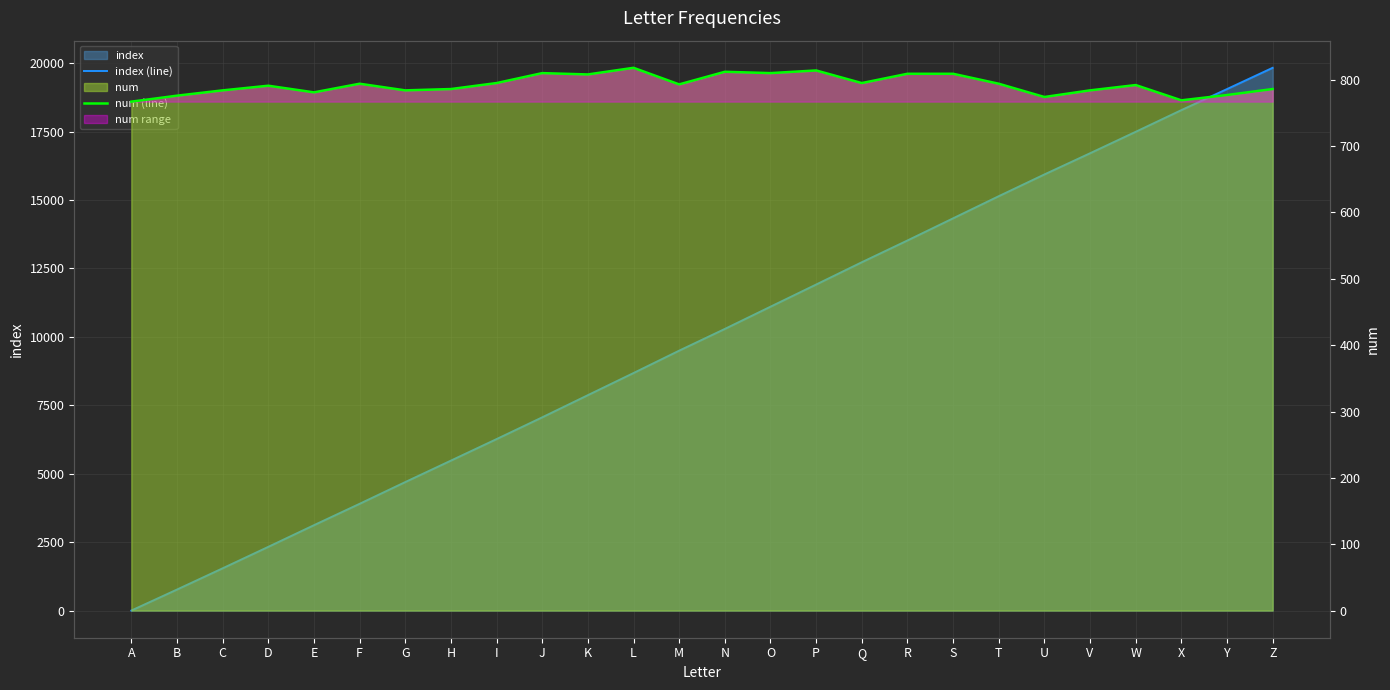

What is the value of the index (line) point at the 12th from the left?

8677